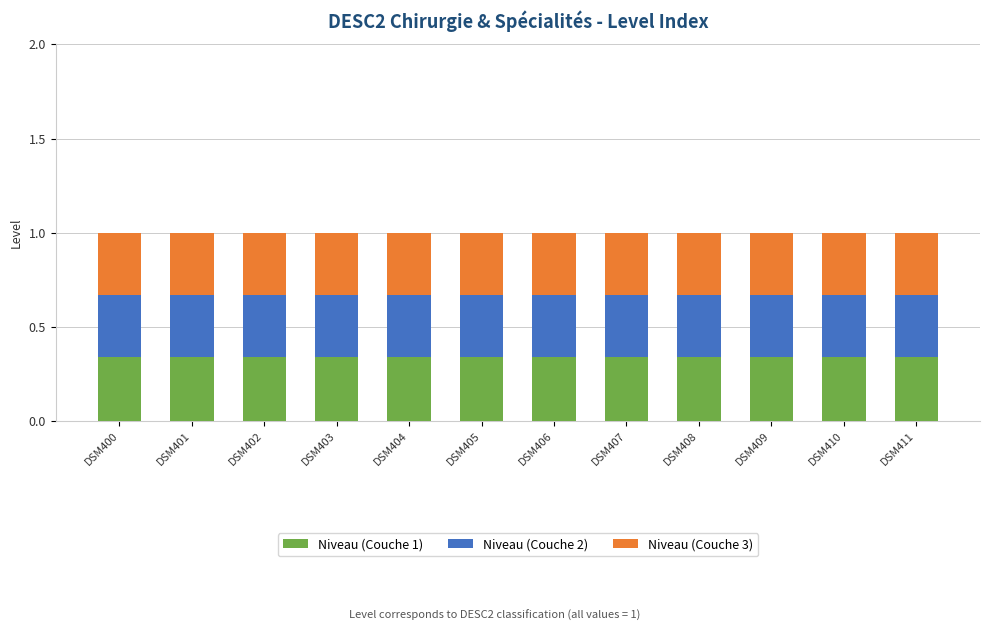

What is the sum of the Niveau (Couche 1) values at DSM409 and DSM403?

0.7